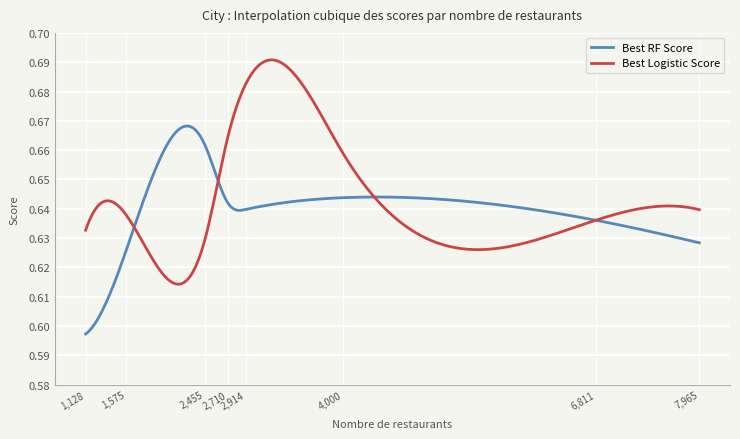

What are all the series names shown in the legend?

Best RF Score, Best Logistic Score